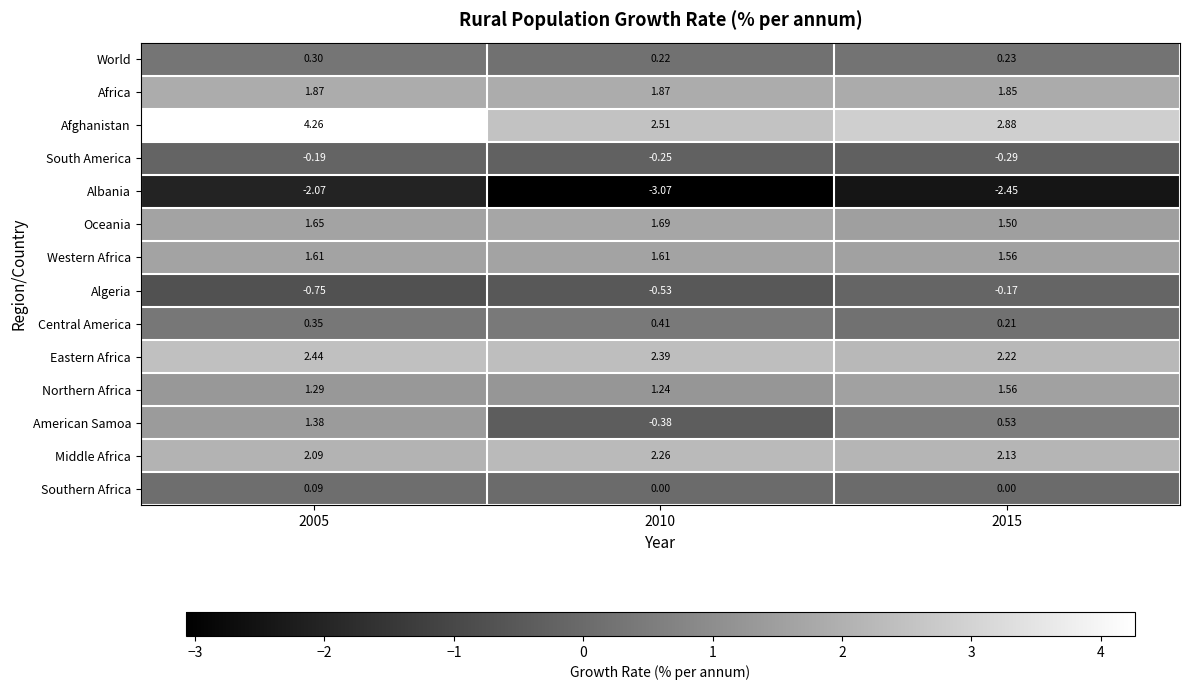

List the series in order of their peak value, lowest first.

Albania, South America, Algeria, Southern Africa, World, Central America, American Samoa, Northern Africa, Western Africa, Oceania, Africa, Middle Africa, Eastern Africa, Afghanistan